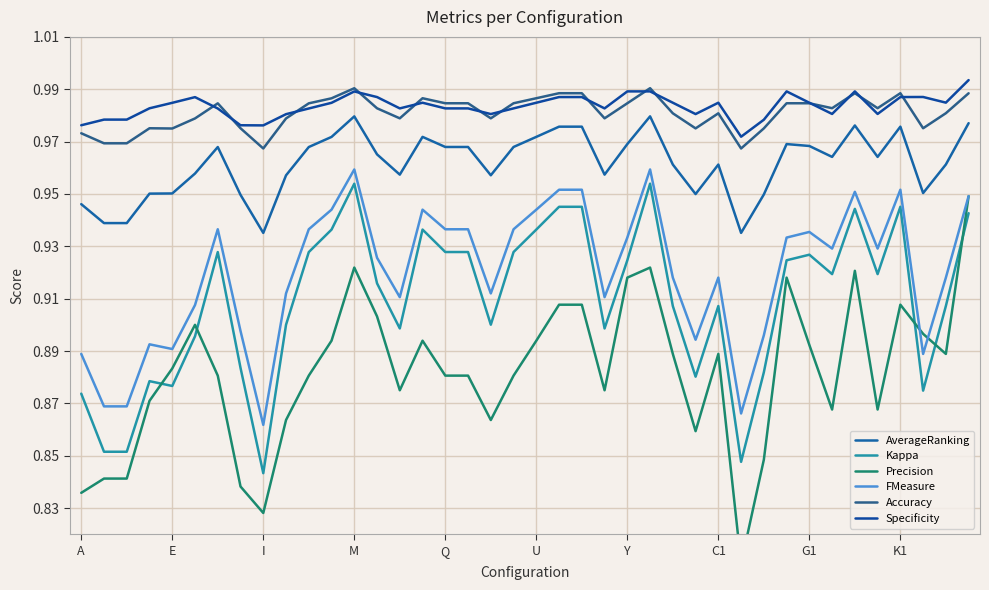

What is the spread (max minus min) of values at 26?

0.1